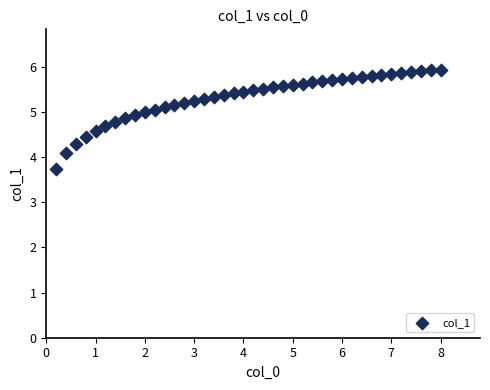

What is the range of X values (max minus min)?

7.8